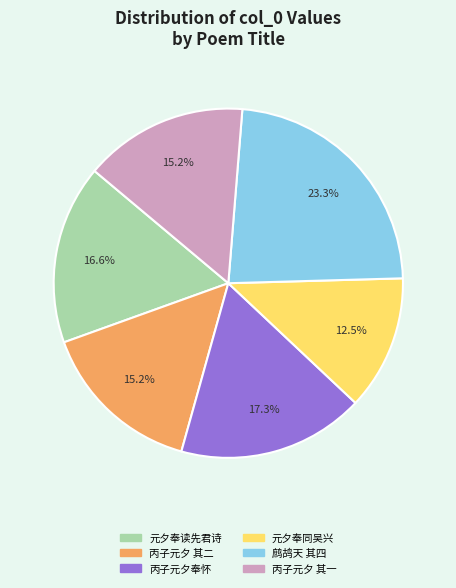

Does any single category account for the majority?

No